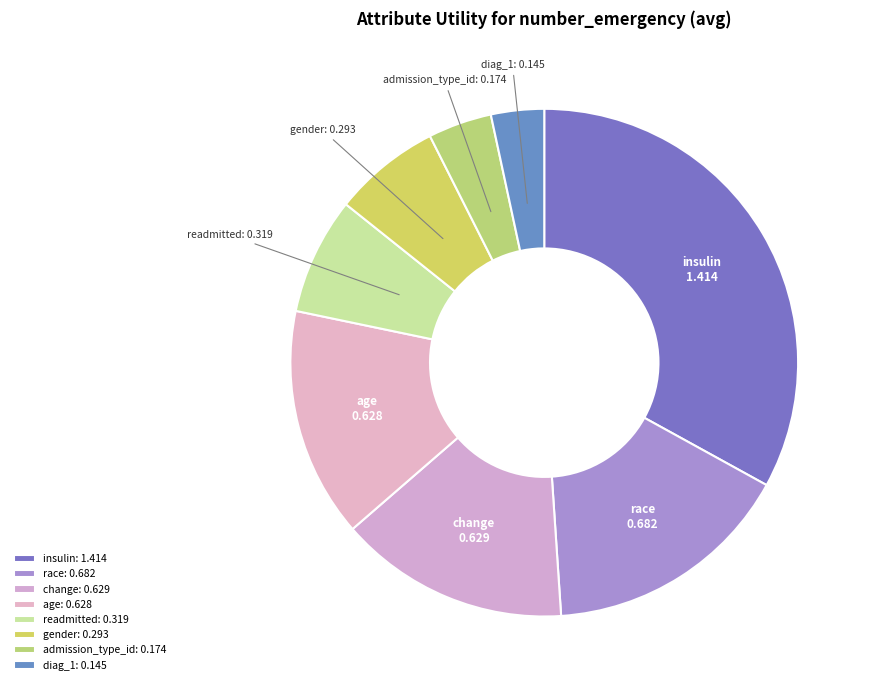

Does readmitted represent more than half of the total?

No